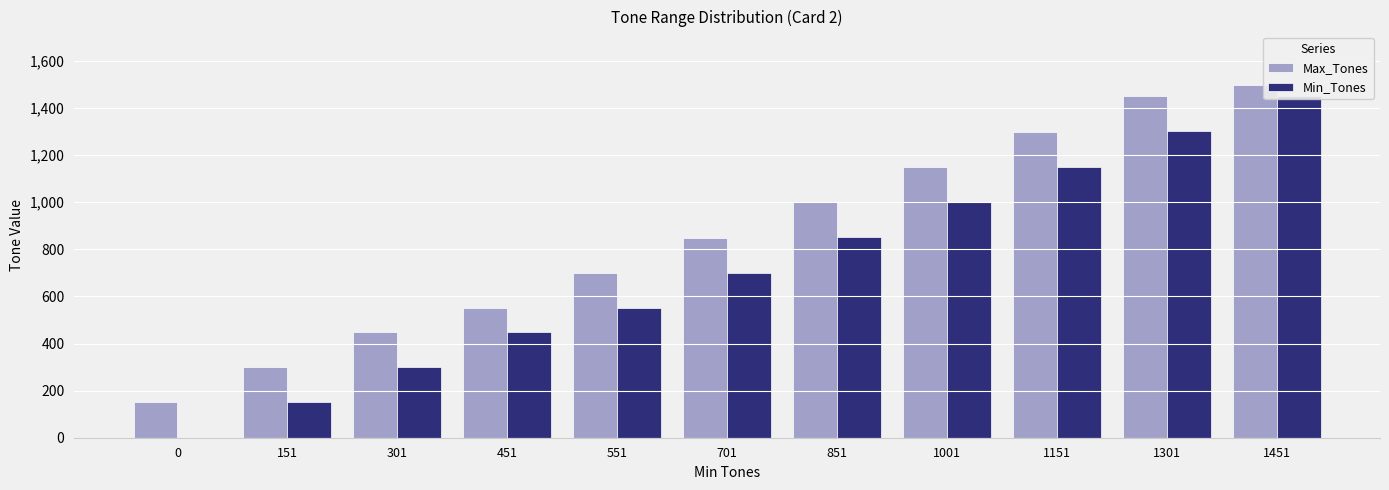

What is the total value across all series at 1451?

2951